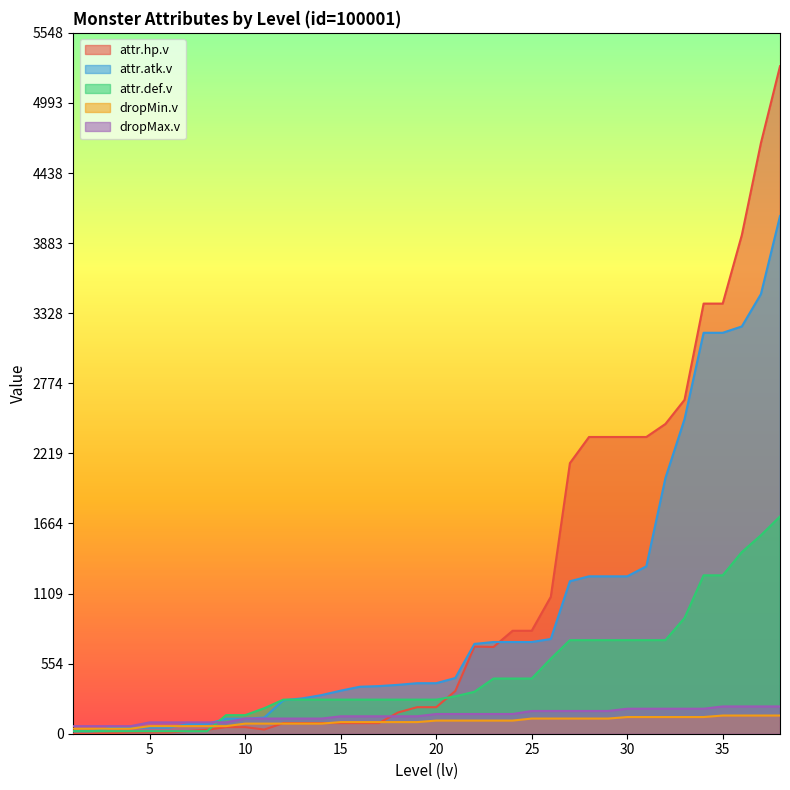

Reading right to left, transcribe all the data shown in this chart.

attr.hp.v: 5284	4676	3947	3405	3405	2643	2452	2349	2349	2349	2349	2142	1084	815	815	687	690	338	210	210	168	84	84	84	84	84	84	33	52	52	31	21	10	10	10	5	2	1
attr.atk.v: 4098	3480	3224	3174	3174	2490	2024	1325	1246	1246	1246	1207	750	726	726	726	711	441	400	400	387	377	372	341	306	280	265	128	119	119	76	76	48	48	48	48	20	20
attr.def.v: 1720	1571	1438	1254	1254	916	741	741	741	741	741	741	594	437	437	437	332	296	270	270	270	270	270	270	270	270	270	202	147	147	20	20	20	20	20	20	20	20
dropMin.v: 144	144	144	144	132	132	132	132	132	120	120	120	120	120	104	104	104	104	104	92	92	92	92	92	80	80	80	80	80	60	60	60	60	60	40	40	40	40
dropMax.v: 216	216	216	216	198	198	198	198	198	180	180	180	180	180	156	156	156	156	156	138	138	138	138	138	120	120	120	120	120	90	90	90	90	90	60	60	60	60